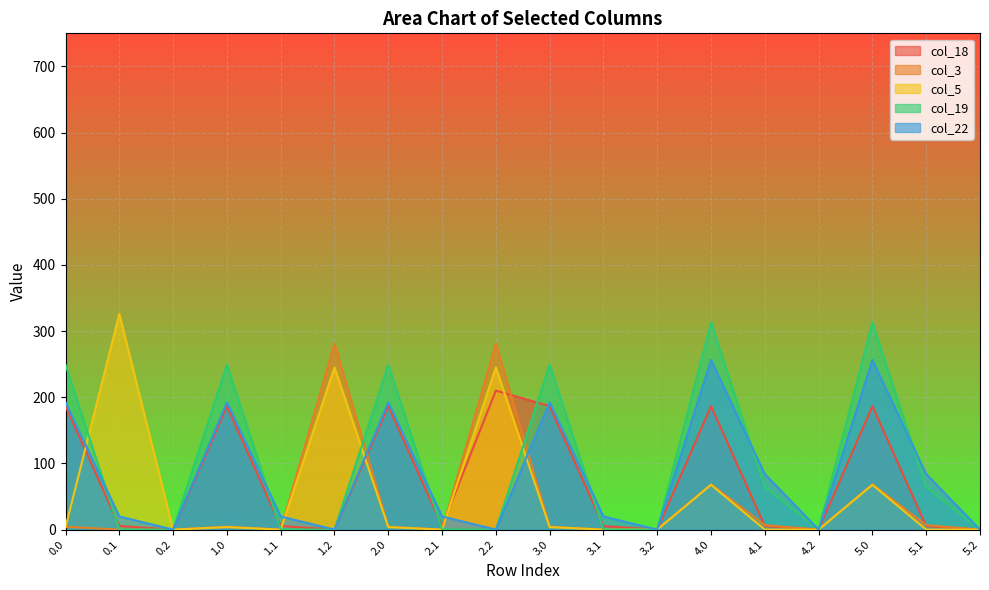

Is it true that col_3 equals 460.1 at 1.2?

False